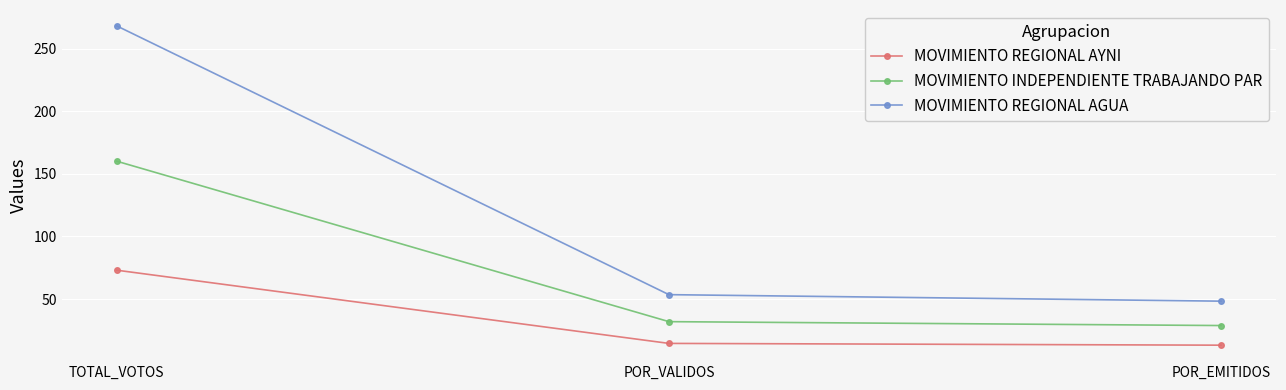

Is this an area chart (filled region under the line)?

No